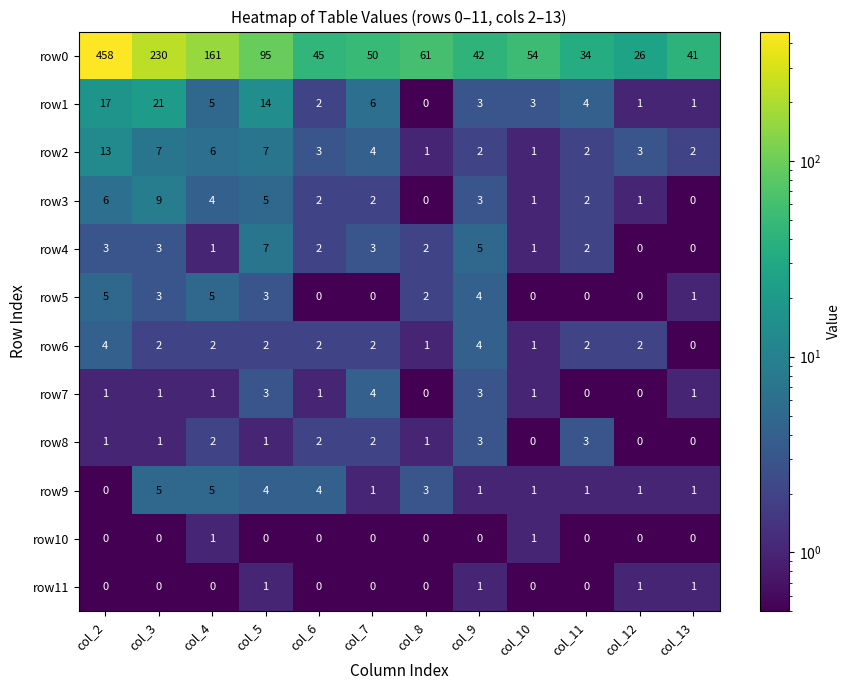

What is the total value across all series at col_8?

71